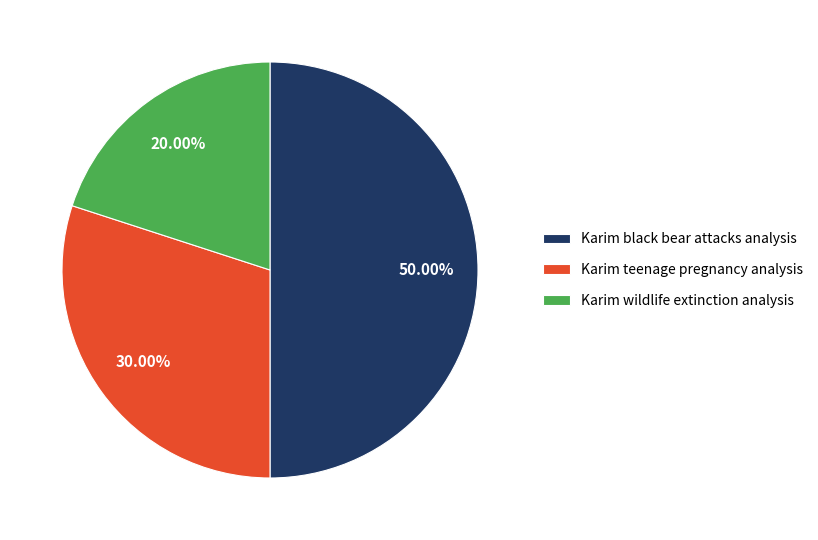

How many segments does this pie chart have?

3